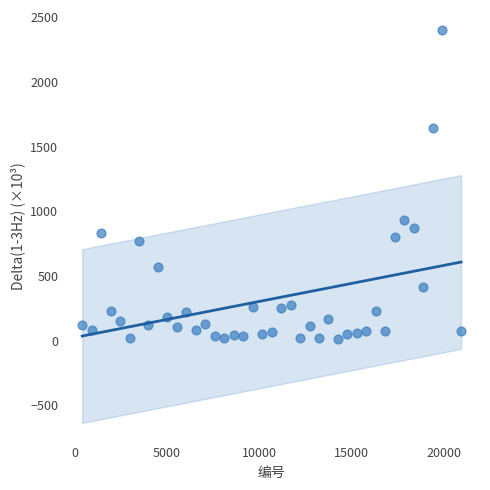

What Y value in the scatter plot is closest to 1208?

930.8